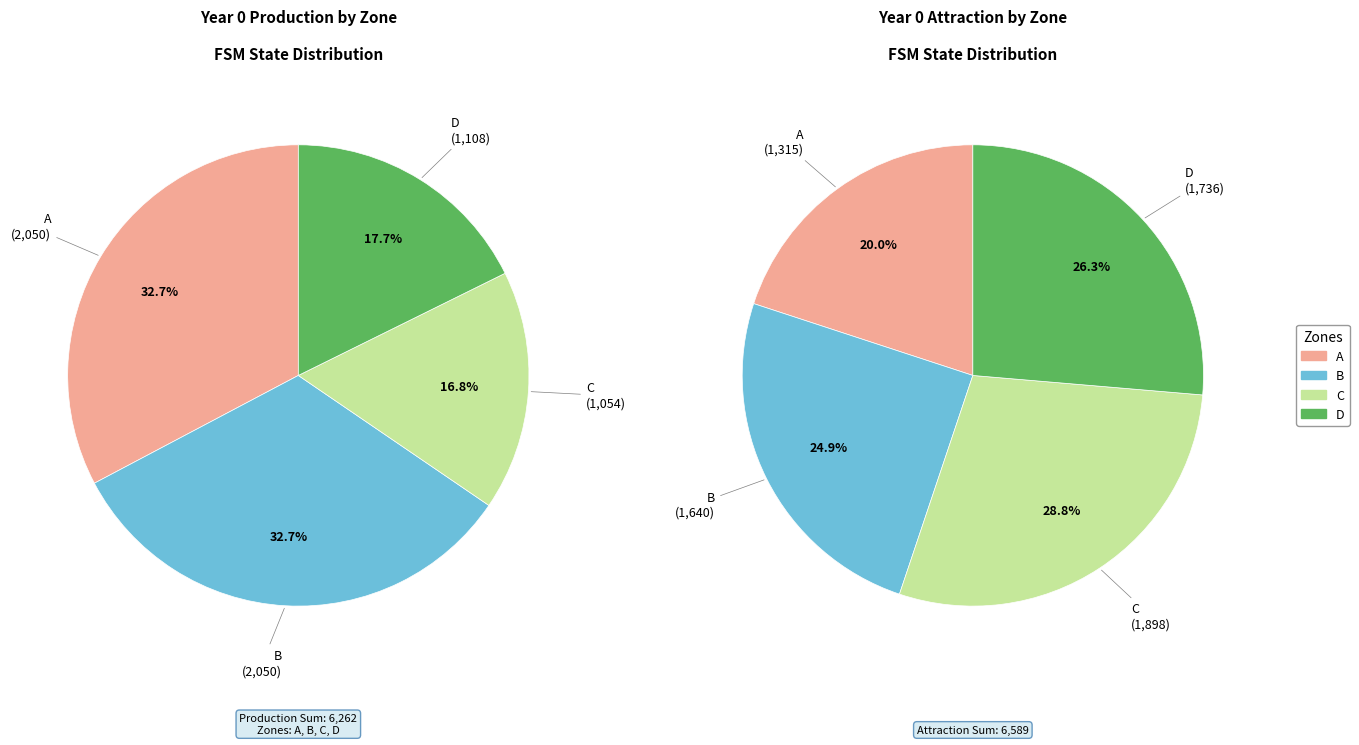

Which has a higher value, A or C?

A